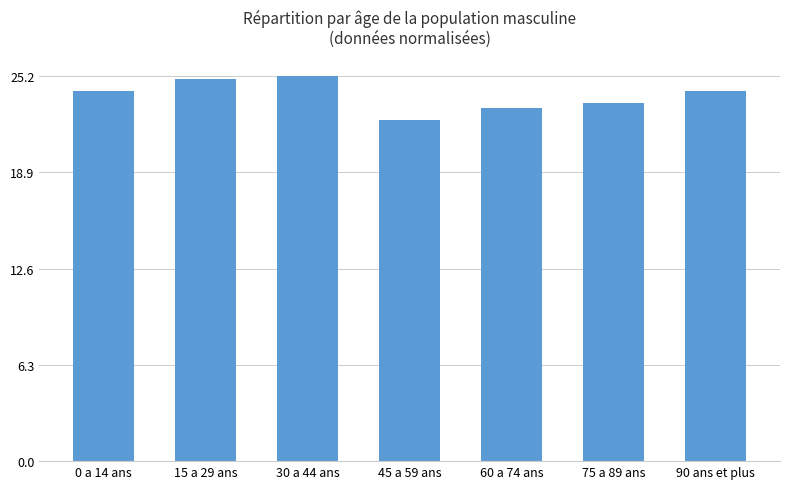

Between 30 a 44 ans and 0 a 14 ans, which is larger?

30 a 44 ans